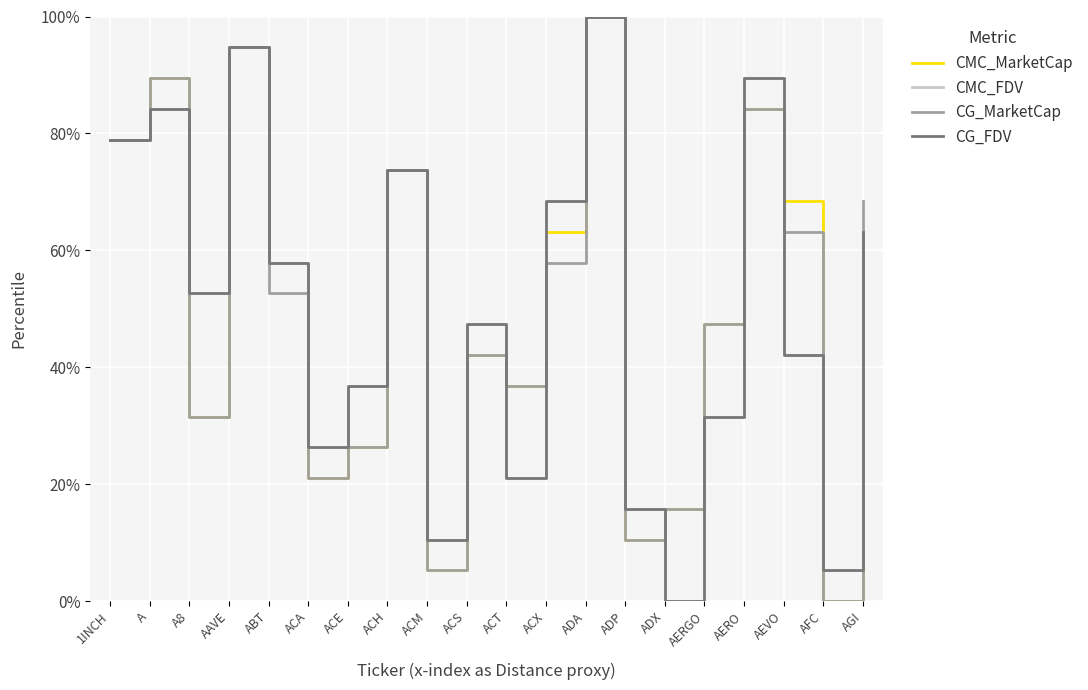

Reading left to right, list all the values displayed in this chart.

CMC_MarketCap: 1INCH=78.9	A=89.5	A8=31.6	AAVE=94.7	ABT=57.9	ACA=21.1	ACE=26.3	ACH=73.7	ACM=5.3	ACS=42.1	ACT=36.8	ACX=63.2	ADA=100.0	ADP=10.5	ADX=15.8	AERGO=47.4	AERO=84.2	AEVO=68.4	AFC=0.0	AGI=52.6
CMC_FDV: 1INCH=78.9	A=84.2	A8=52.6	AAVE=94.7	ABT=57.9	ACA=26.3	ACE=36.8	ACH=73.7	ACM=10.5	ACS=47.4	ACT=21.1	ACX=68.4	ADA=100.0	ADP=15.8	ADX=0.0	AERGO=31.6	AERO=89.5	AEVO=42.1	AFC=5.3	AGI=63.2
CG_MarketCap: 1INCH=78.9	A=89.5	A8=31.6	AAVE=94.7	ABT=52.6	ACA=21.1	ACE=26.3	ACH=73.7	ACM=5.3	ACS=42.1	ACT=36.8	ACX=57.9	ADA=100.0	ADP=10.5	ADX=15.8	AERGO=47.4	AERO=84.2	AEVO=63.2	AFC=0.0	AGI=68.4
CG_FDV: 1INCH=78.9	A=84.2	A8=52.6	AAVE=94.7	ABT=57.9	ACA=26.3	ACE=36.8	ACH=73.7	ACM=10.5	ACS=47.4	ACT=21.1	ACX=68.4	ADA=100.0	ADP=15.8	ADX=0.0	AERGO=31.6	AERO=89.5	AEVO=42.1	AFC=5.3	AGI=63.2